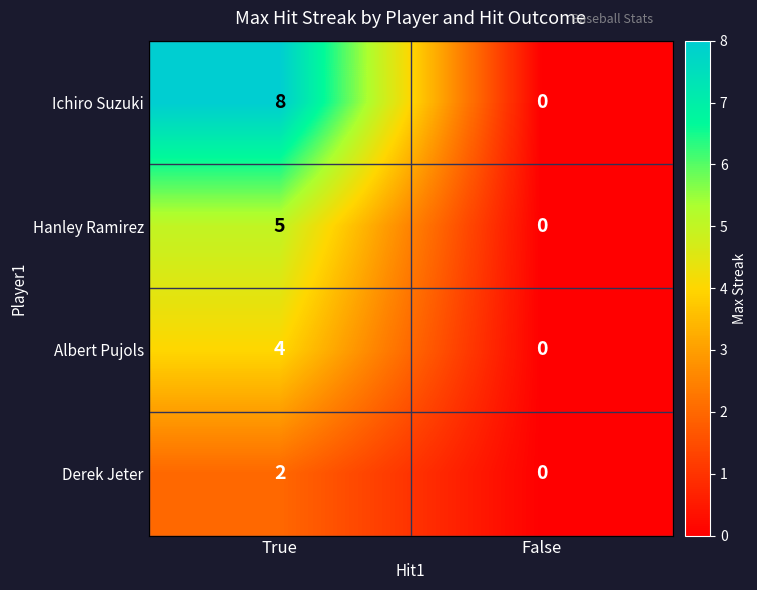

Reading right to left, extract all data points from this chart.

Ichiro Suzuki: 0	8
Hanley Ramirez: 0	5
Albert Pujols: 0	4
Derek Jeter: 0	2